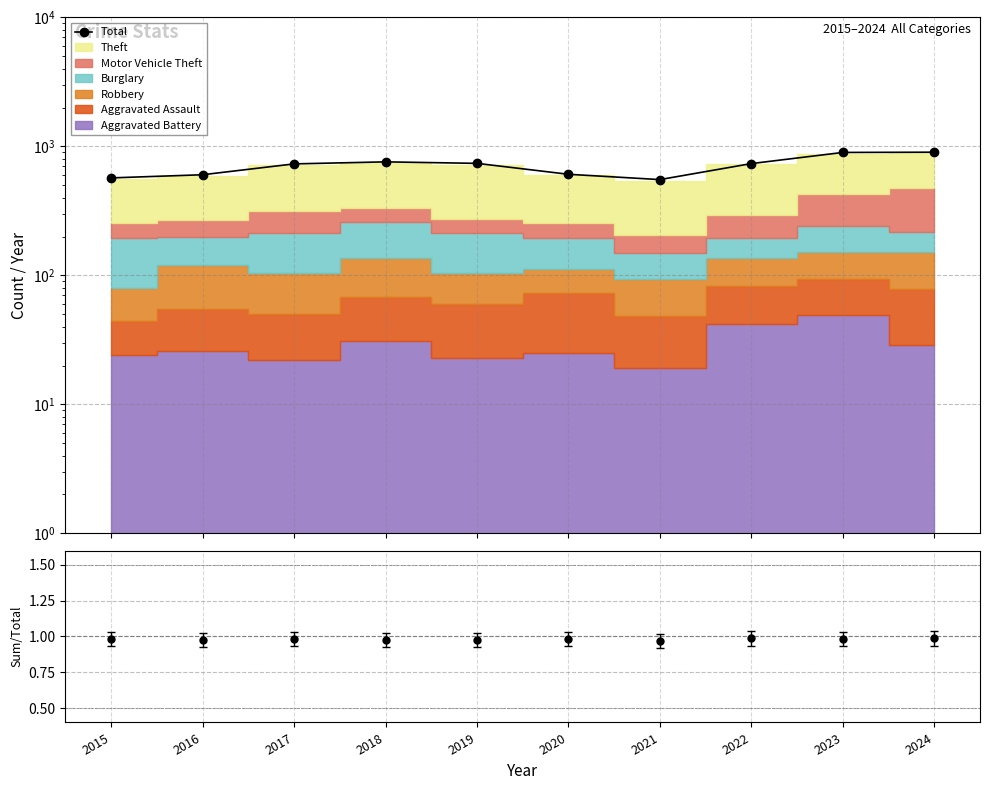

What is the sum of all values?

7100